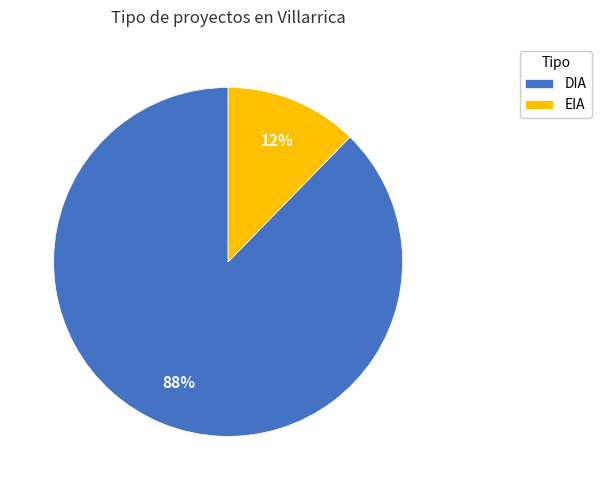

What is the largest slice in the pie chart?

DIA